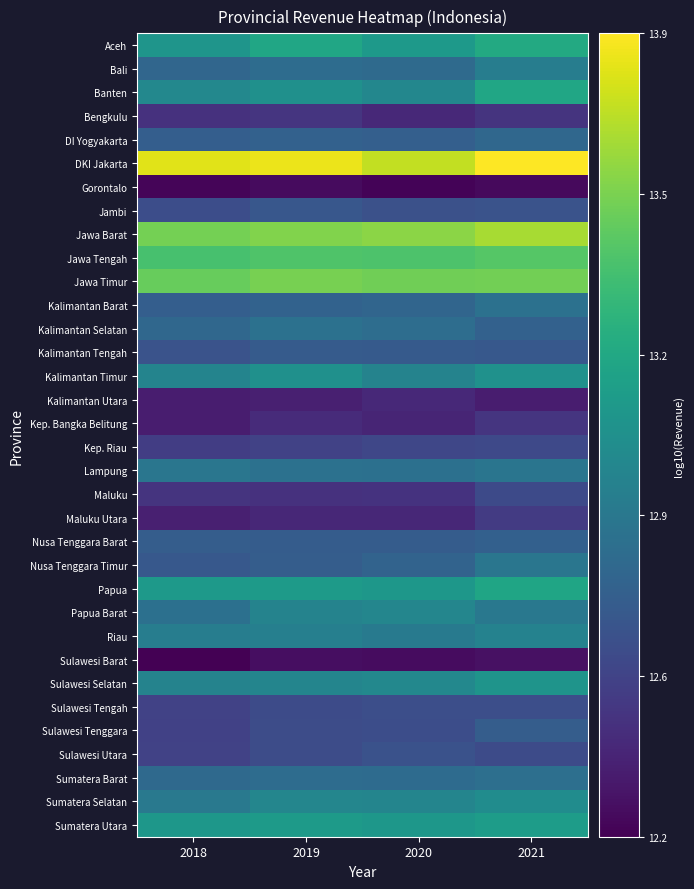

Reading left to right, list all the values displayed in this chart.

Aceh: 2018=13.1	2019=13.2	2020=13.1	2021=13.2
Bali: 2018=12.8	2019=12.8	2020=12.8	2021=12.9
Banten: 2018=13.0	2019=13.1	2020=13.0	2021=13.2
Bengkulu: 2018=12.5	2019=12.5	2020=12.4	2021=12.5
DI Yogyakarta: 2018=12.7	2019=12.7	2020=12.7	2021=12.8
DKI Jakarta: 2018=13.8	2019=13.8	2020=13.7	2021=13.9
Gorontalo: 2018=12.3	2019=12.3	2020=12.3	2021=12.3
Jambi: 2018=12.6	2019=12.7	2020=12.6	2021=12.7
Jawa Barat: 2018=13.5	2019=13.6	2020=13.6	2021=13.6
Jawa Tengah: 2018=13.4	2019=13.4	2020=13.4	2021=13.4
Jawa Timur: 2018=13.5	2019=13.5	2020=13.5	2021=13.5
Kalimantan Barat: 2018=12.7	2019=12.8	2020=12.8	2021=12.8
Kalimantan Selatan: 2018=12.8	2019=12.8	2020=12.8	2021=12.7
Kalimantan Tengah: 2018=12.7	2019=12.7	2020=12.7	2021=12.7
Kalimantan Timur: 2018=13.0	2019=13.1	2020=13.0	2021=13.1
Kalimantan Utara: 2018=12.4	2019=12.4	2020=12.4	2021=12.4
Kep. Bangka Belitung: 2018=12.4	2019=12.4	2020=12.4	2021=12.5
Kep. Riau: 2018=12.5	2019=12.6	2020=12.6	2021=12.6
Lampung: 2018=12.9	2019=12.8	2020=12.8	2021=12.9
Maluku: 2018=12.5	2019=12.5	2020=12.5	2021=12.6
Maluku Utara: 2018=12.4	2019=12.4	2020=12.4	2021=12.5
Nusa Tenggara Barat: 2018=12.7	2019=12.7	2020=12.7	2021=12.7
Nusa Tenggara Timur: 2018=12.7	2019=12.7	2020=12.8	2021=12.9
Papua: 2018=13.1	2019=13.1	2020=13.1	2021=13.2
Papua Barat: 2018=12.8	2019=13.0	2020=13.0	2021=12.9
Riau: 2018=12.9	2019=12.9	2020=12.9	2021=13.0
Sulawesi Barat: 2018=12.2	2019=12.3	2020=12.3	2021=12.3
Sulawesi Selatan: 2018=13.0	2019=13.0	2020=13.0	2021=13.1
Sulawesi Tengah: 2018=12.6	2019=12.6	2020=12.6	2021=12.6
Sulawesi Tenggara: 2018=12.6	2019=12.6	2020=12.6	2021=12.7
Sulawesi Utara: 2018=12.6	2019=12.6	2020=12.7	2021=12.6
Sumatera Barat: 2018=12.8	2019=12.8	2020=12.8	2021=12.8
Sumatera Selatan: 2018=12.9	2019=13.0	2020=13.0	2021=13.0
Sumatera Utara: 2018=13.1	2019=13.1	2020=13.1	2021=13.1